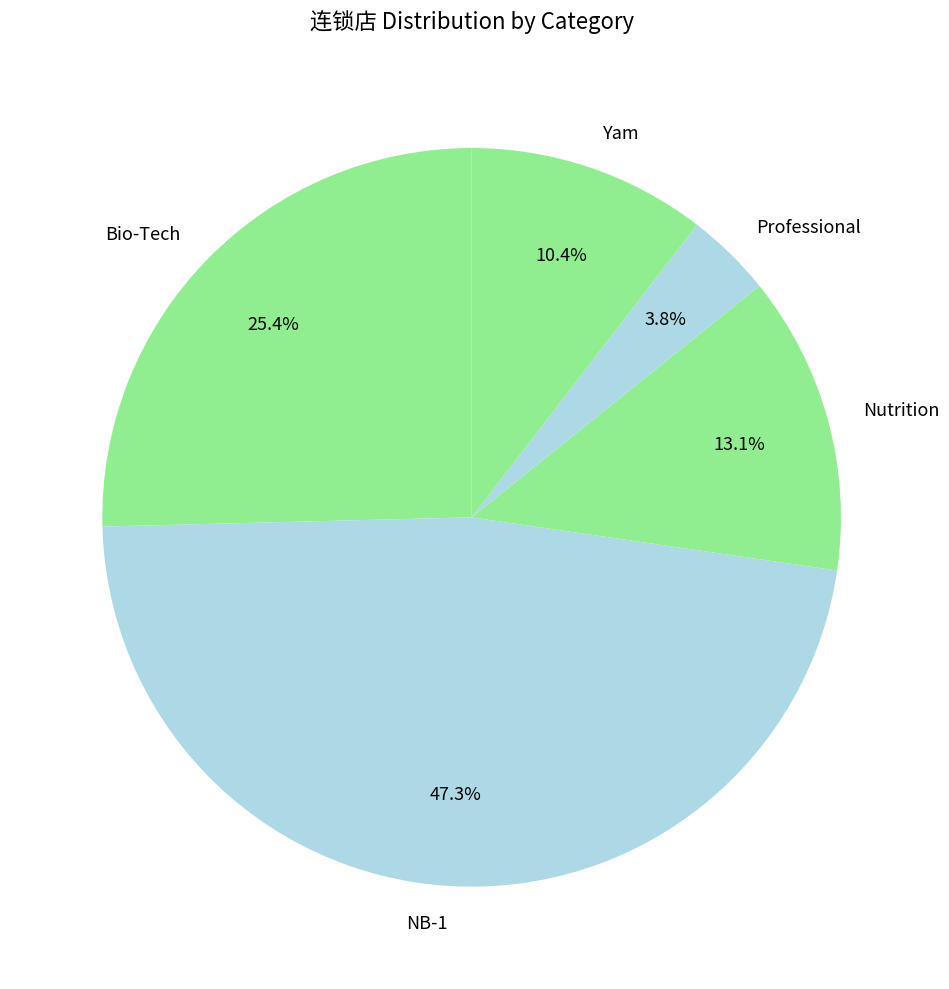

Which slice is the smallest?

Professional